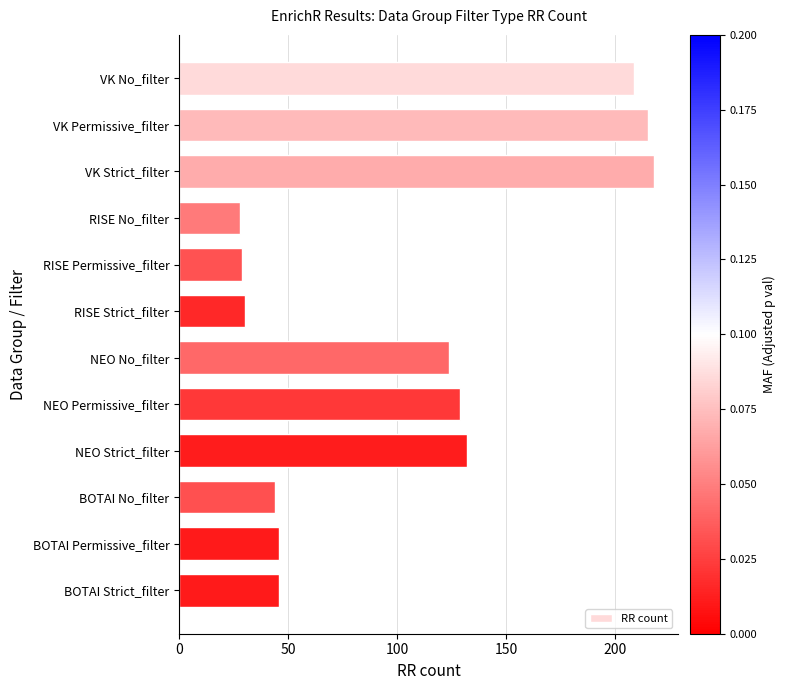

Are the bars grouped side by side (vs. stacked)?

No